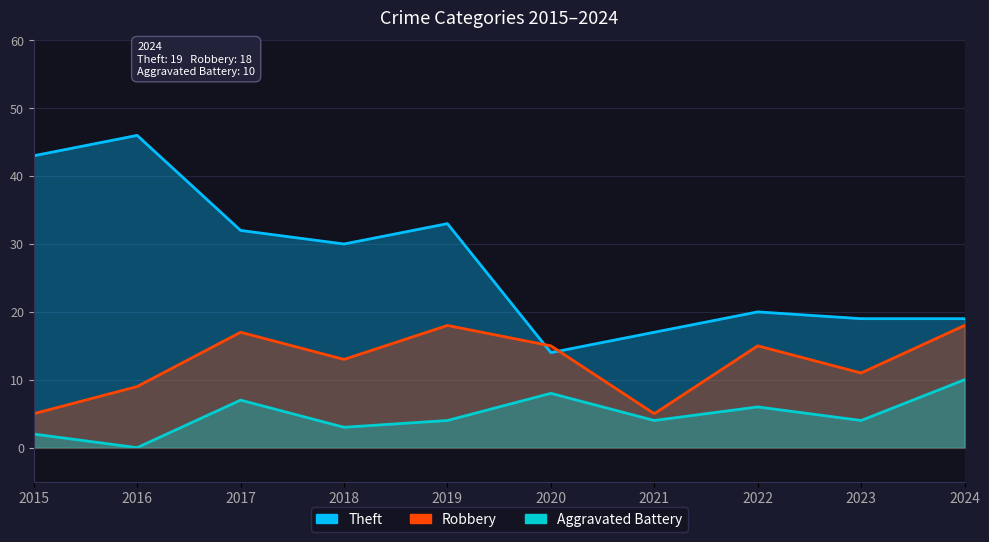

Where is Robbery nearest to the value 11?

2023